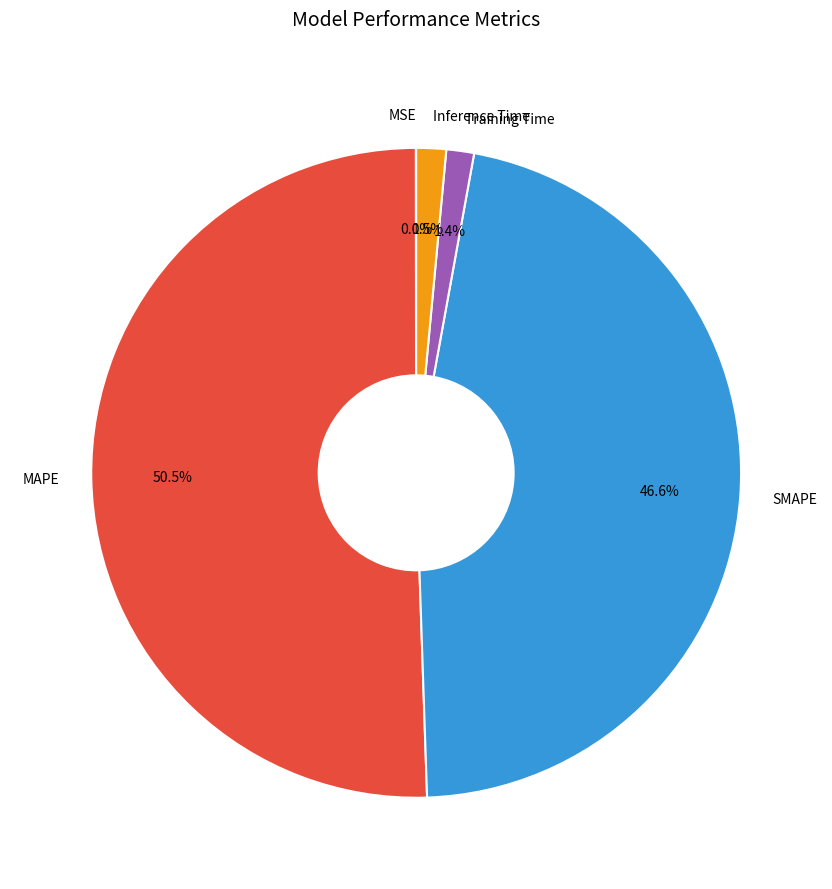

What is the largest slice in the pie chart?

MAPE